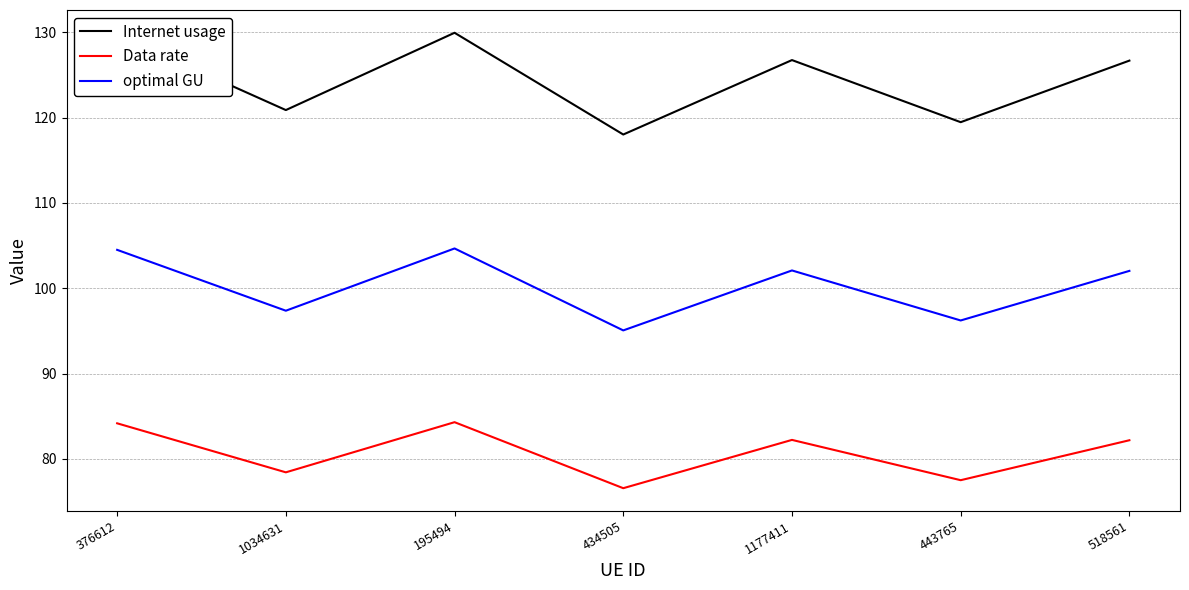

The optimal GU series shows 104.5 at 376612. True or false?

True